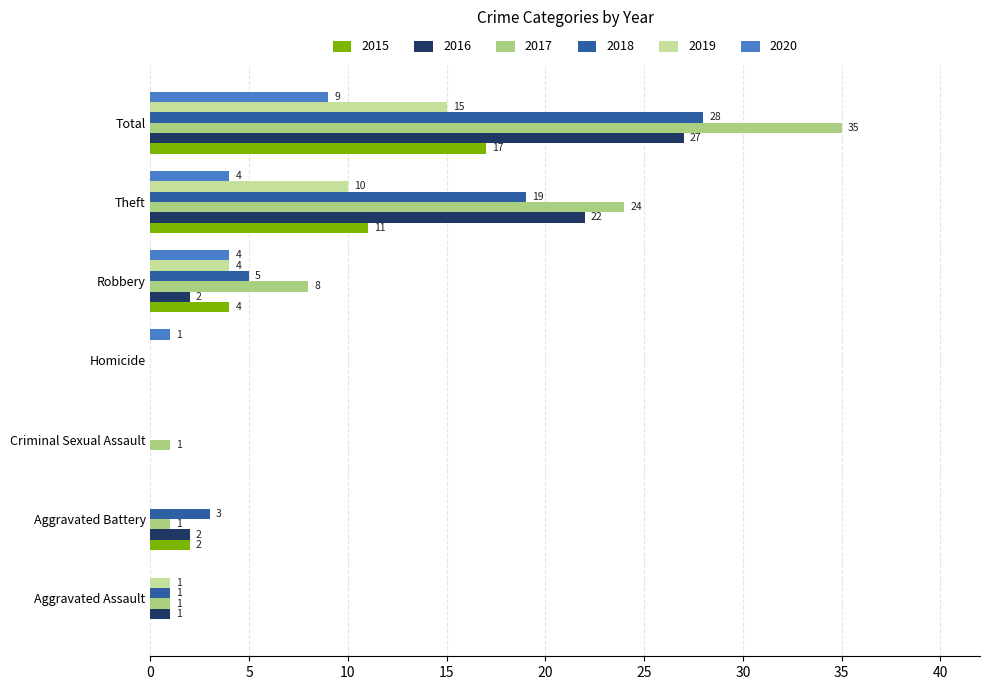

Which series has the largest range (max minus min)?

2017